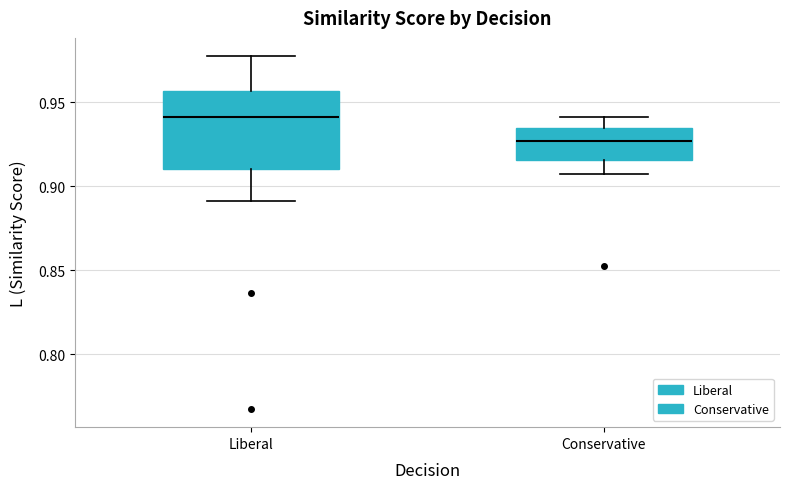

Reading left to right, transcribe this box plot: for each box, give where its median line is, the range the box spans, and where its two whiskers end, as read against the y-axis. The values are not printed on the chart, so give them approximately, as read against the axis.

Liberal: median 0.940, box 0.910 to 0.955, whiskers 0.890 to 0.980
Conservative: median 0.925, box 0.915 to 0.935, whiskers 0.905 to 0.940